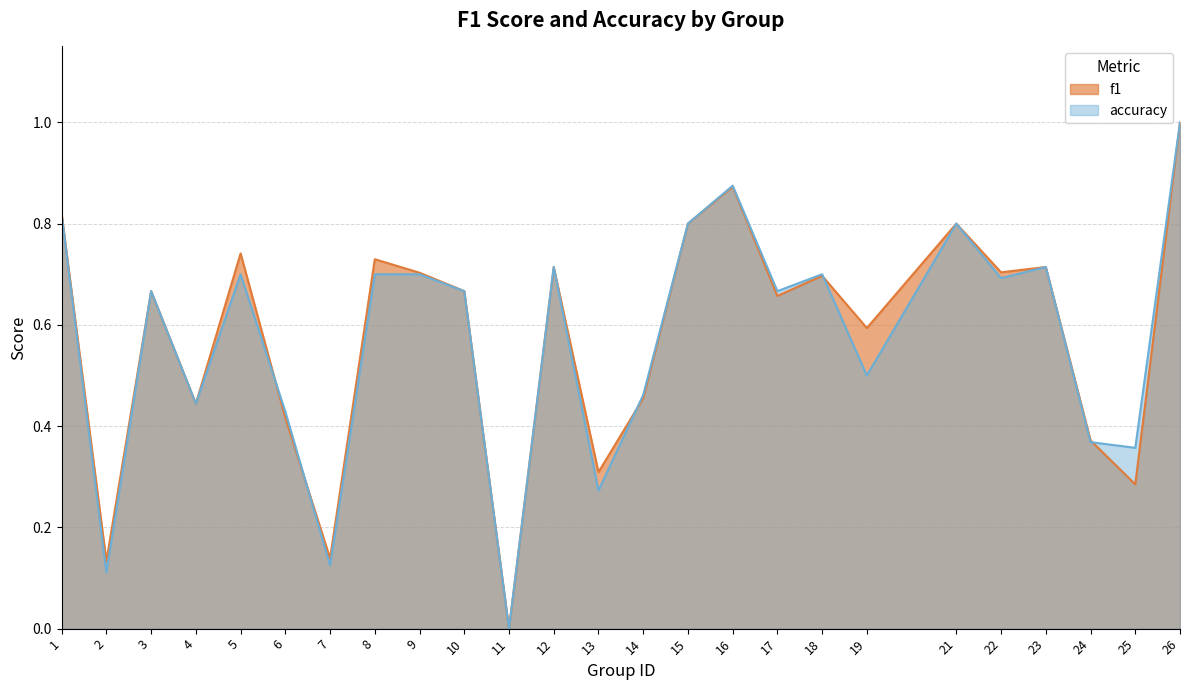

Which series has the largest total across all categories?

f1